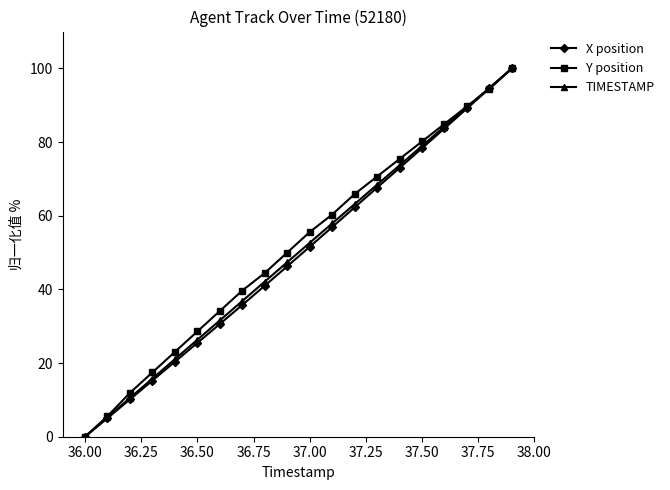

True or false: X position has more than 0 points higher than both neighbors.

False